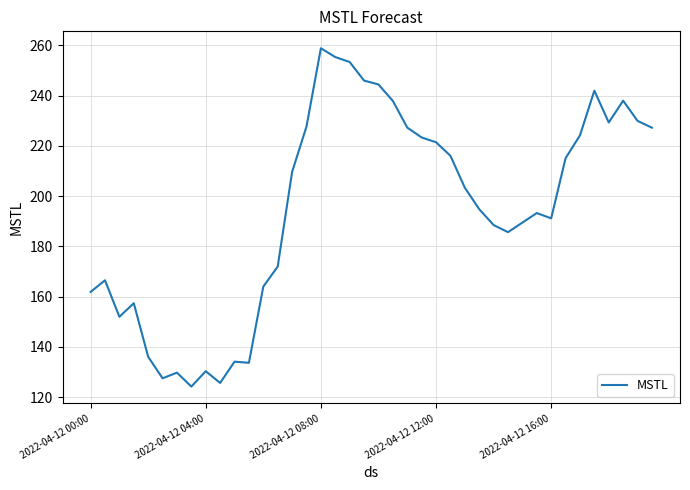

What is the difference between the maximum and minimum values?

134.6